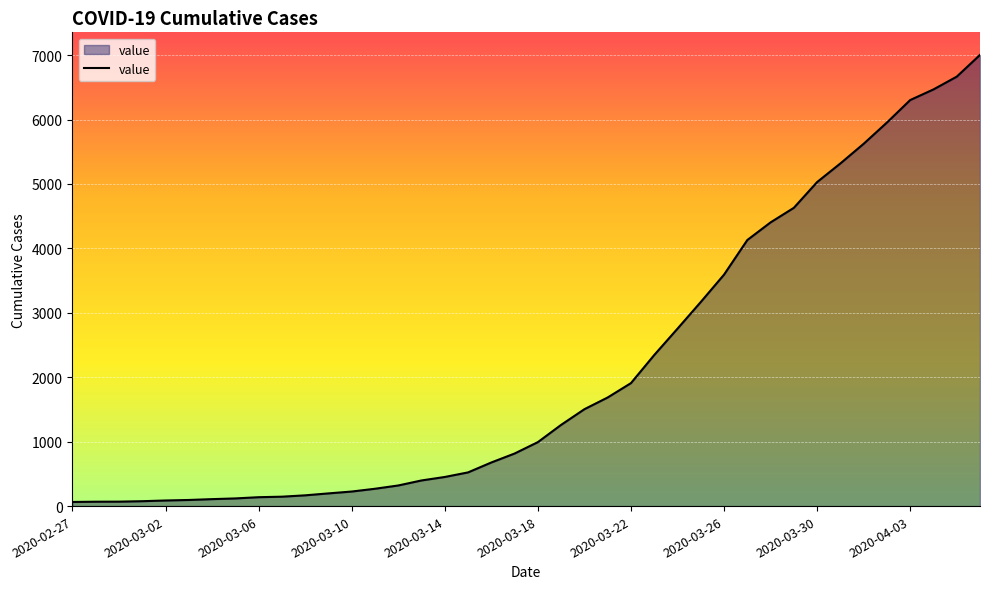

What is the difference between the maximum and minimum values?

6940